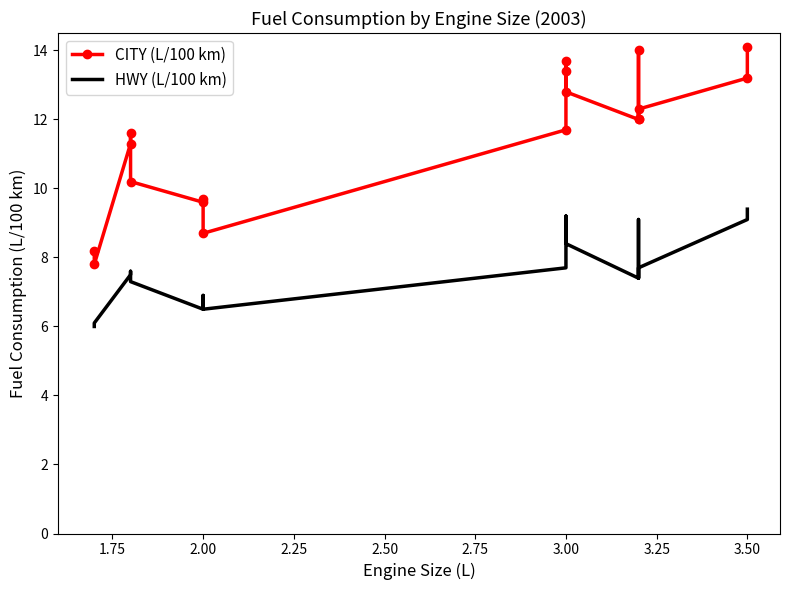

How many data points in CITY (L/100 km) are above 12?

7